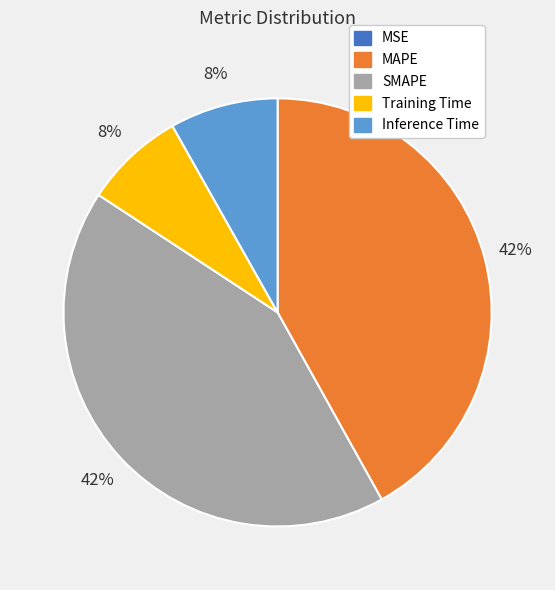

To the nearest percent, what is the combined percentage of Inference Time and Training Time?

16%